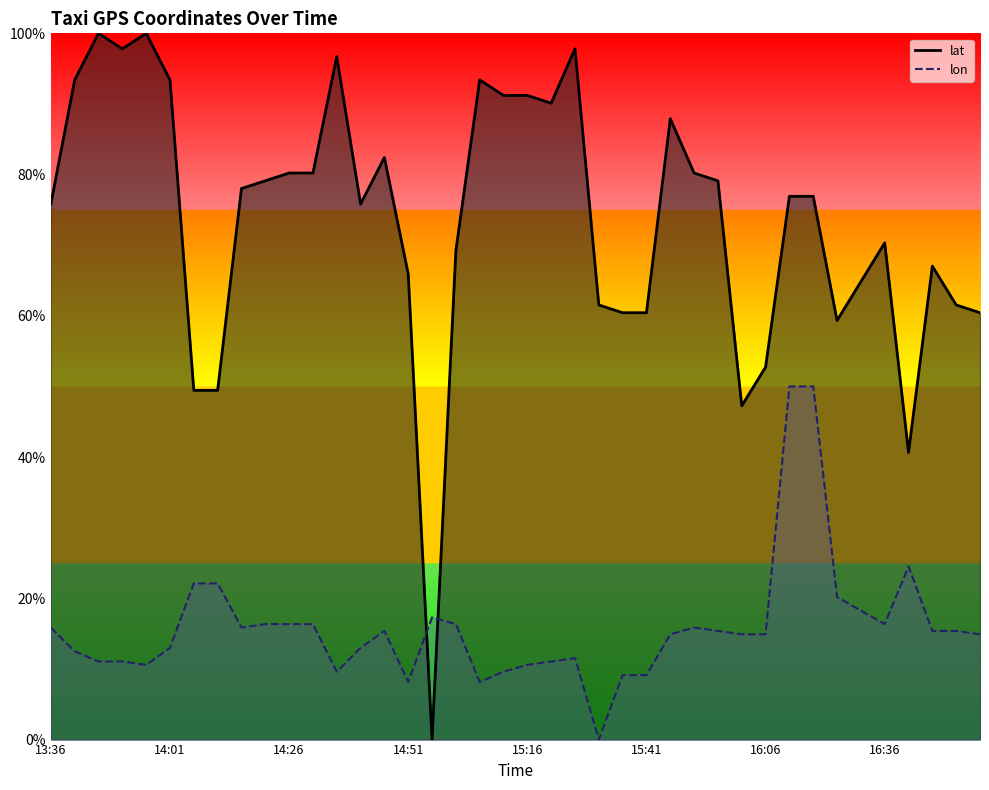

At 16, list the series in order from largest to smallest.

lon (line), lat (line)